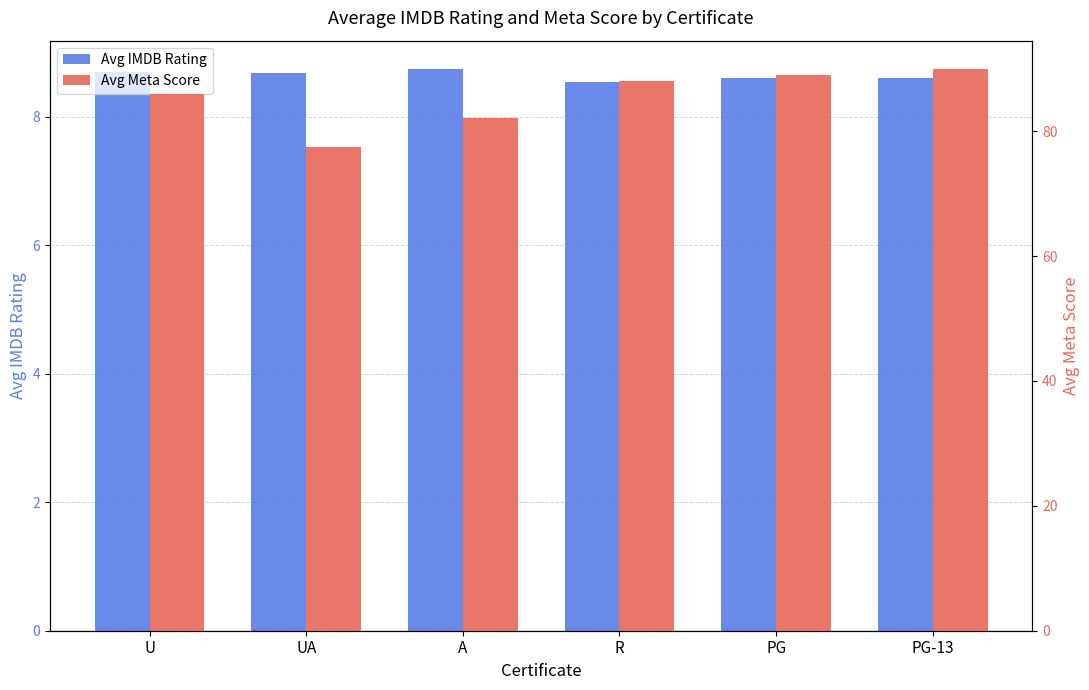

Reading left to right, list all the values displayed in this chart.

Avg IMDB Rating: U=8.7	UA=8.7	A=8.8	R=8.6	PG=8.6	PG-13=8.6
Avg Meta Score: U=85.9	UA=77.4	A=82.1	R=88.0	PG=89.0	PG-13=90.0